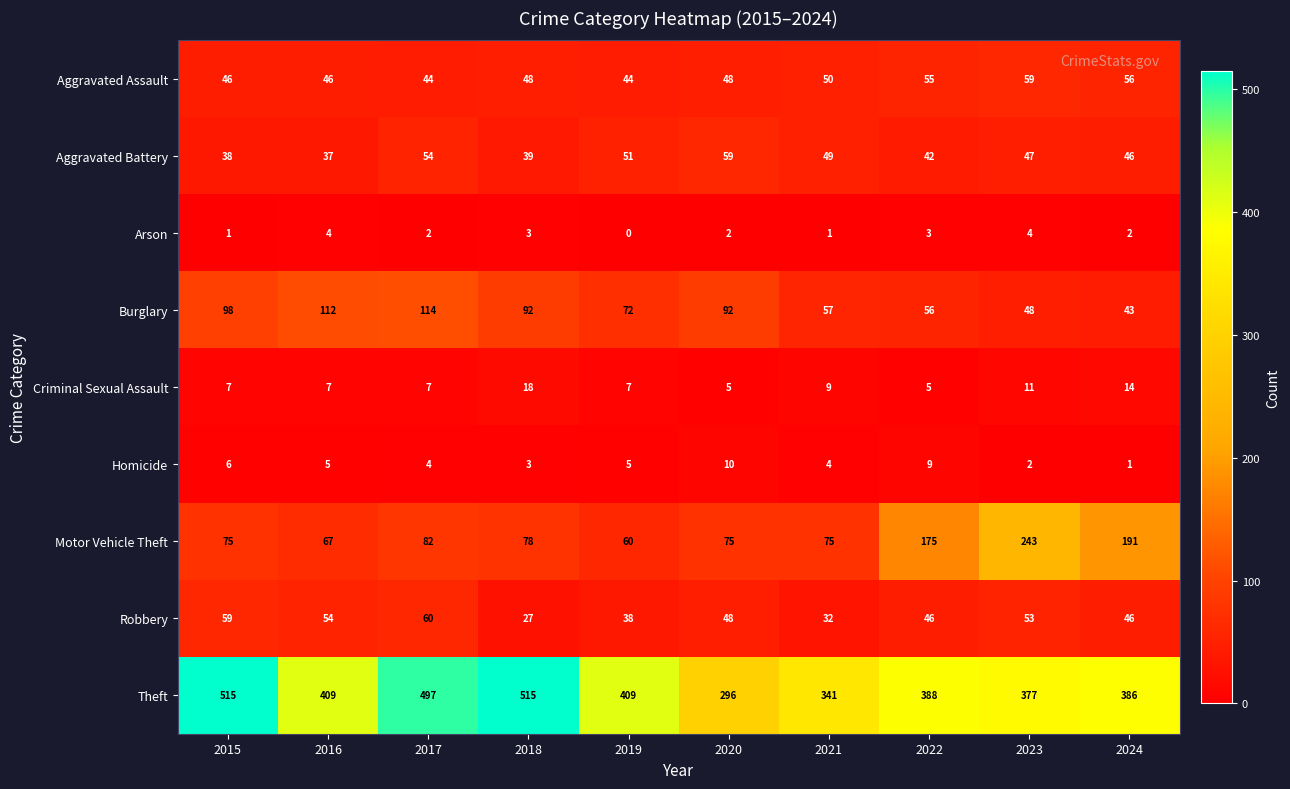

Where does the Burglary series first go above 92?

2015